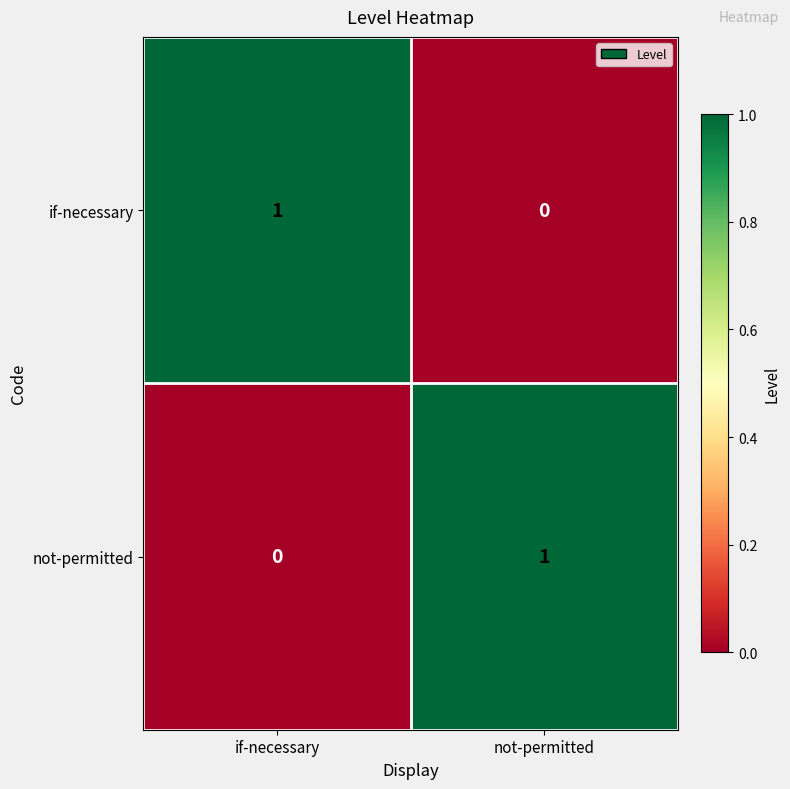

Where is not-permitted nearest to the value 0?

if-necessary